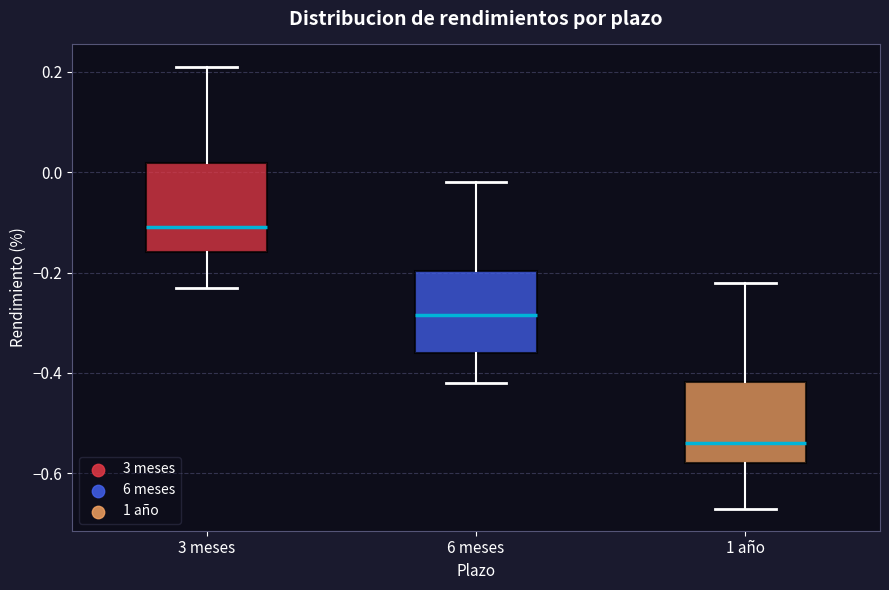

Reading left to right, transcribe this box plot: for each box, give where its median line is, the range the box spans, and where its two whiskers end, as read against the y-axis. The values are not printed on the chart, so give them approximately, as read against the axis.

3 meses: median -0.10, box -0.16 to 0.02, whiskers -0.22 to 0.22
6 meses: median -0.28, box -0.36 to -0.20, whiskers -0.42 to -0.02
1 año: median -0.54, box -0.58 to -0.42, whiskers -0.66 to -0.22